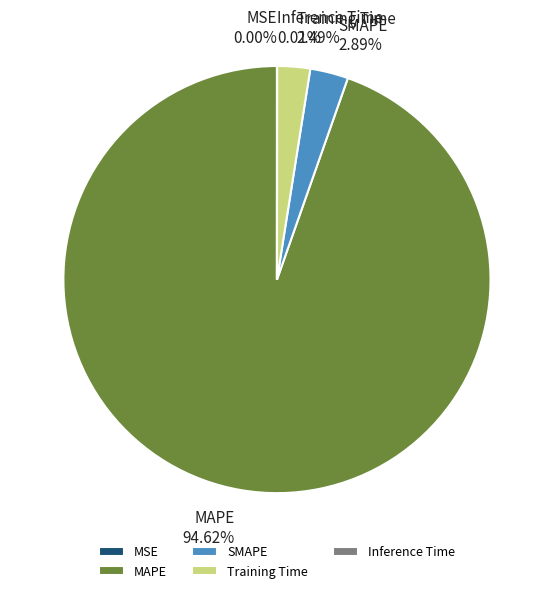

Is Training Time the majority of the pie?

No